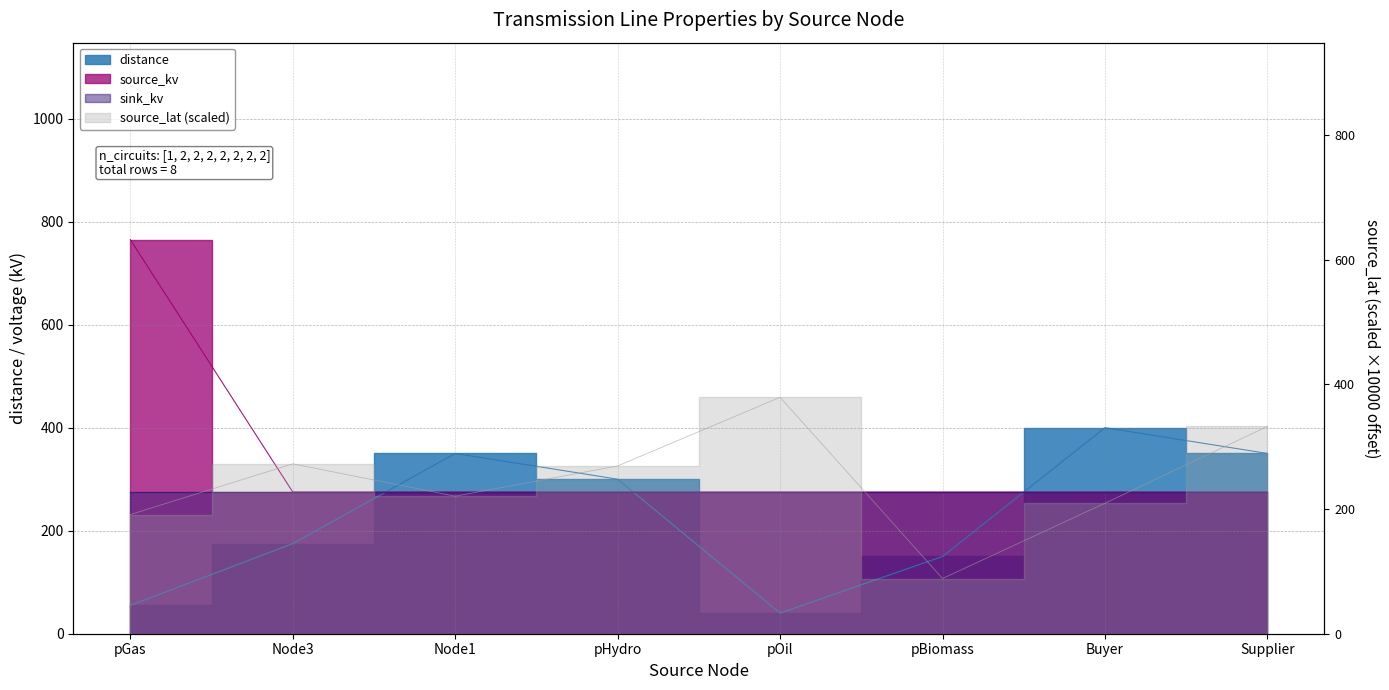

At how many categories does at least one series exceed 46?

8